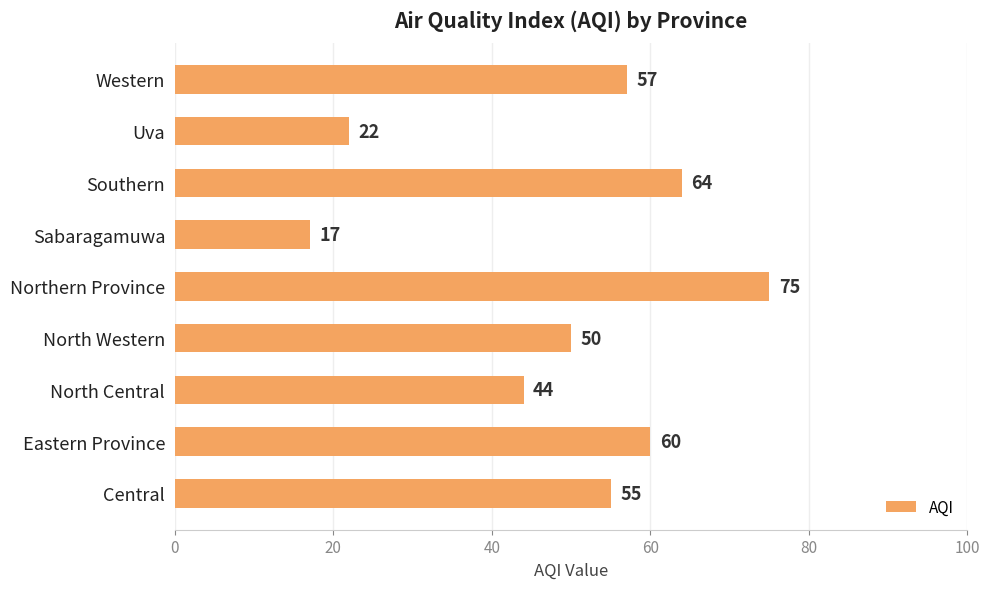

Which category has the highest value across all series?

Northern Province